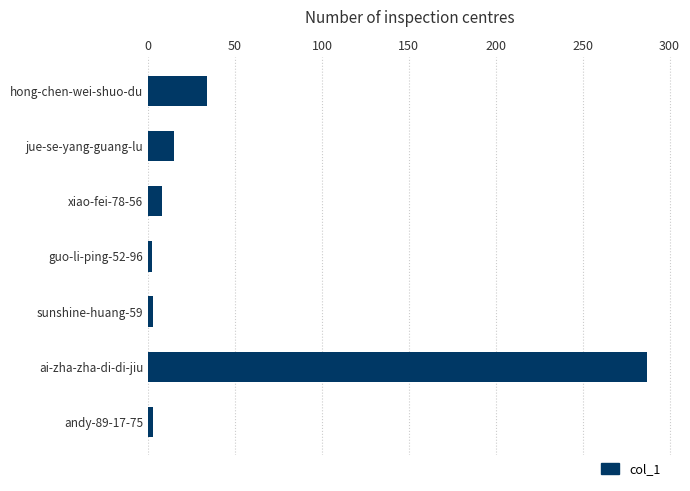

What is the ratio of the value at jue-se-yang-guang-lu to the value at xiao-fei-78-56?

1.9